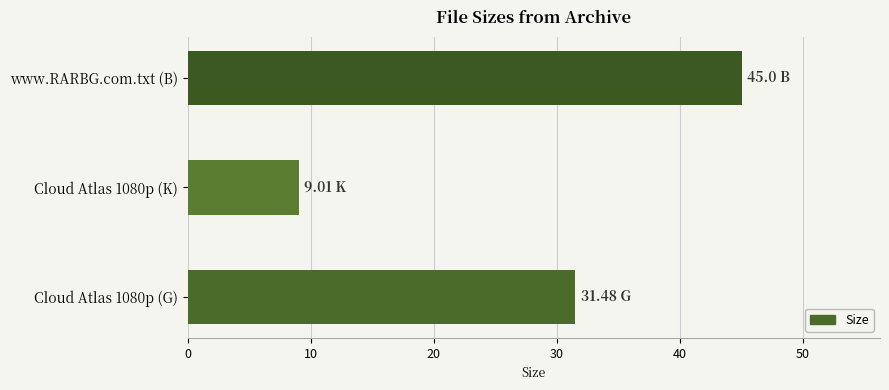

What is the change in value from Cloud Atlas 1080p (G) to www.RARBG.com.txt (B)?

+13.5